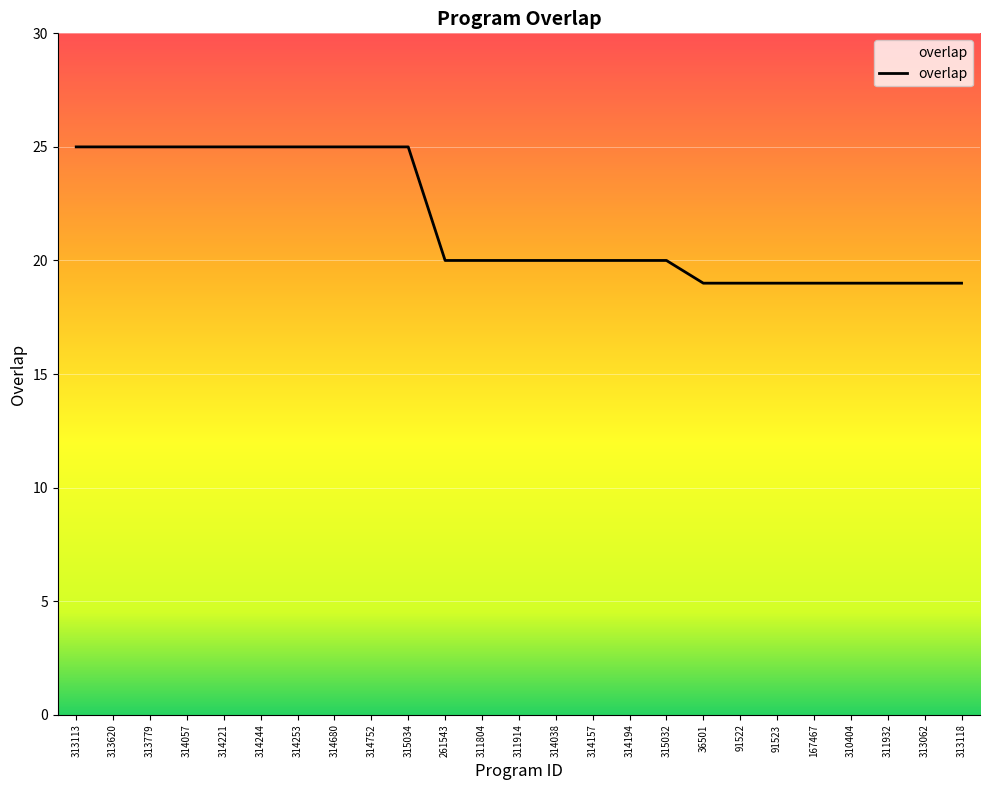

What position from the left is 314194?

16